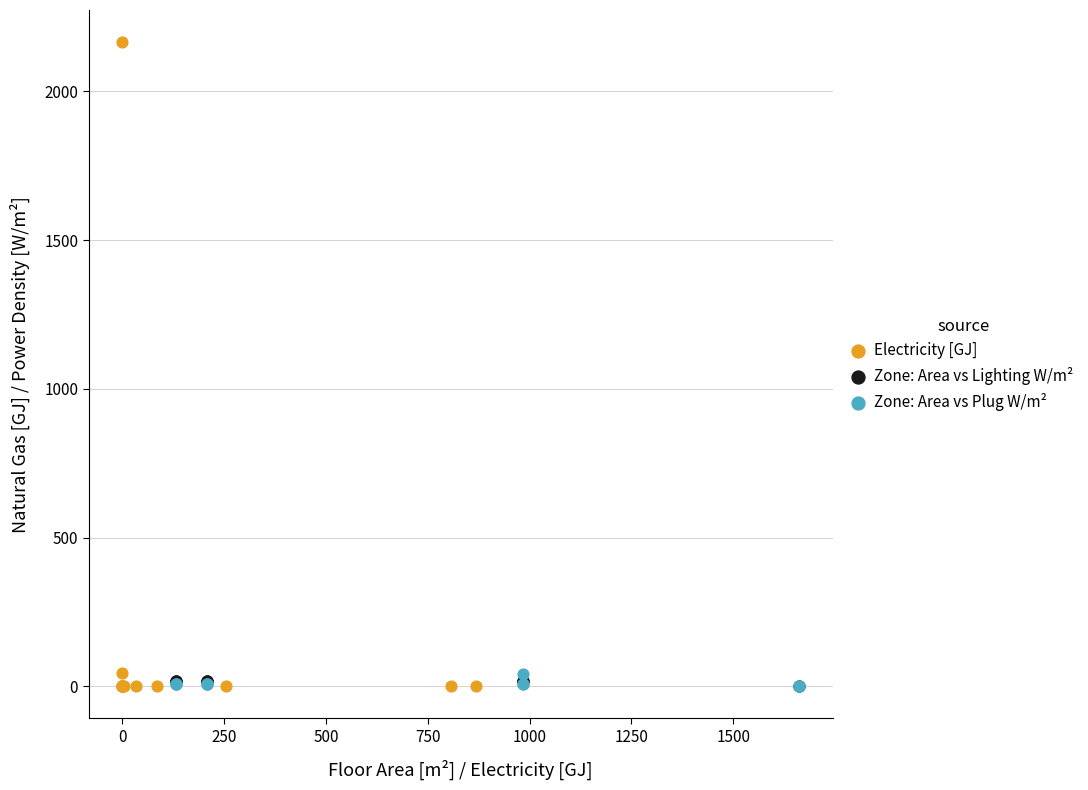

Which series has the largest Y range (max minus min)?

Electricity [GJ]